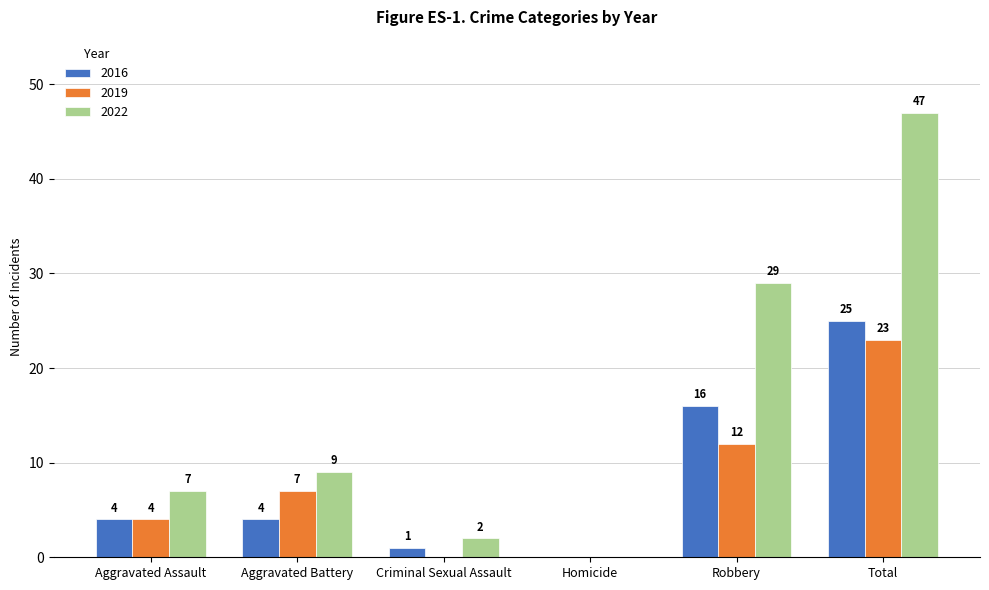

Reading left to right, what are all the values shown in this chart?

2016: Aggravated Assault=4	Aggravated Battery=4	Criminal Sexual Assault=1	Homicide=0	Robbery=16	Total=25
2019: Aggravated Assault=4	Aggravated Battery=7	Criminal Sexual Assault=0	Homicide=0	Robbery=12	Total=23
2022: Aggravated Assault=7	Aggravated Battery=9	Criminal Sexual Assault=2	Homicide=0	Robbery=29	Total=47